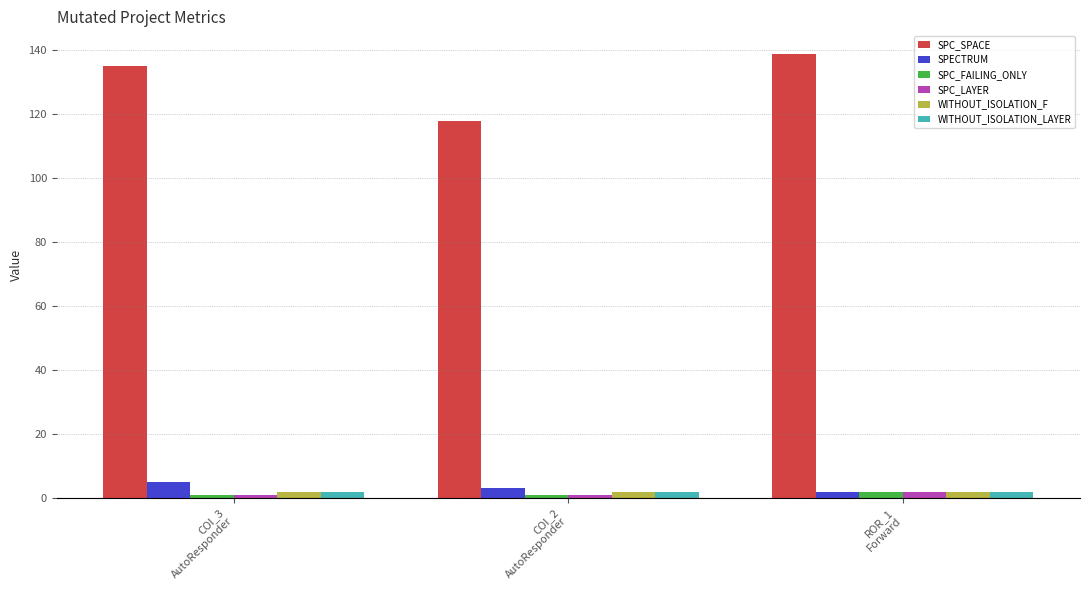

What is the highest value of the SPECTRUM series?

5